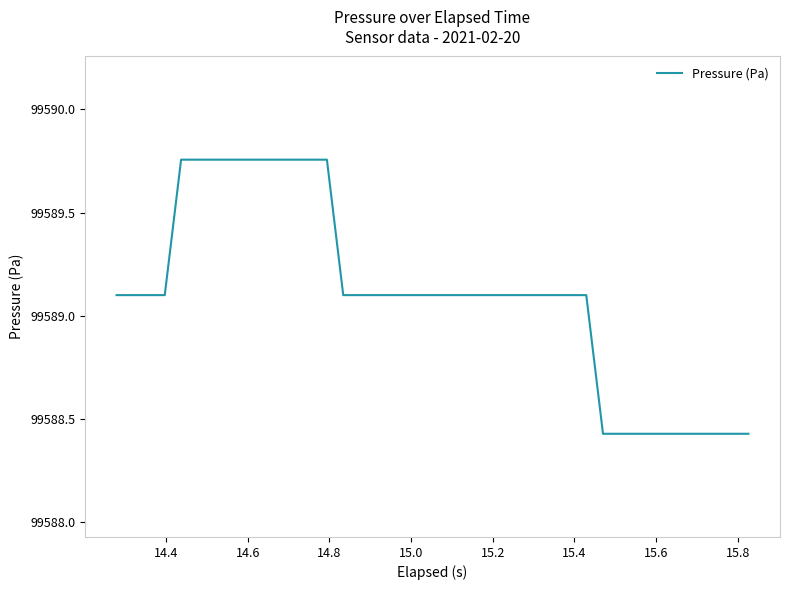

What is the sum of all values?

3983563.8